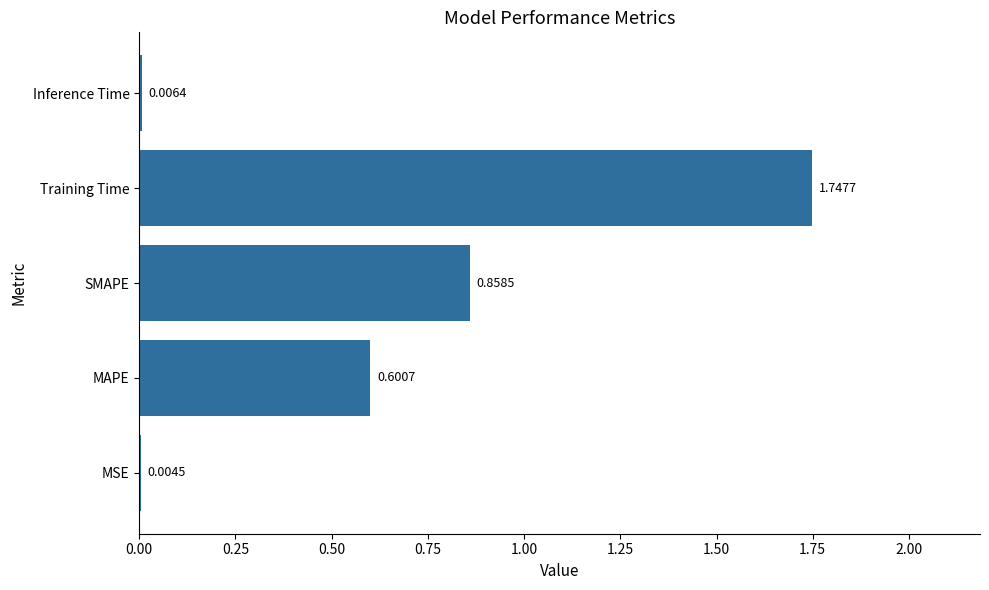

At which category does the chart reach its peak across all series?

Training Time